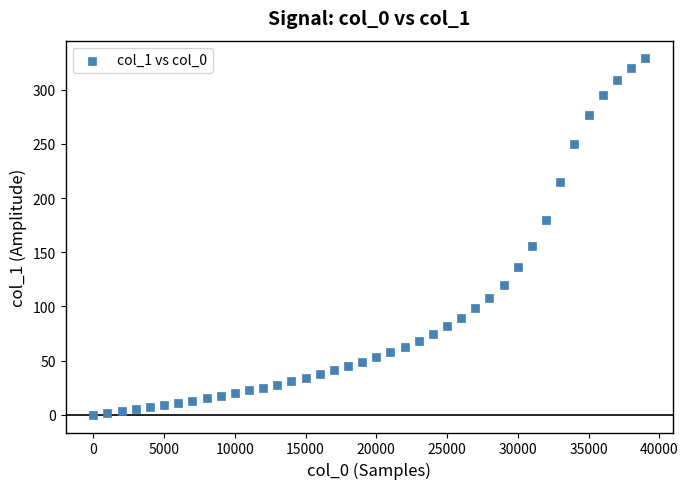

What Y value in the scatter plot is closest to 164?

155.5